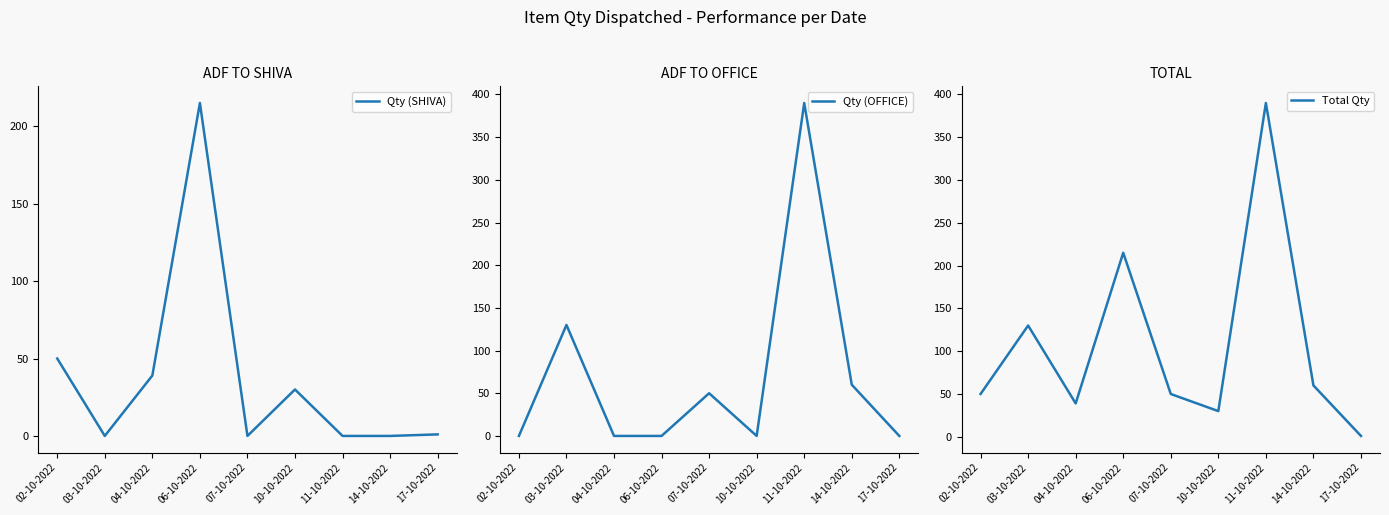

True or false: Total Qty and Qty (SHIVA) intersect in this chart.

False